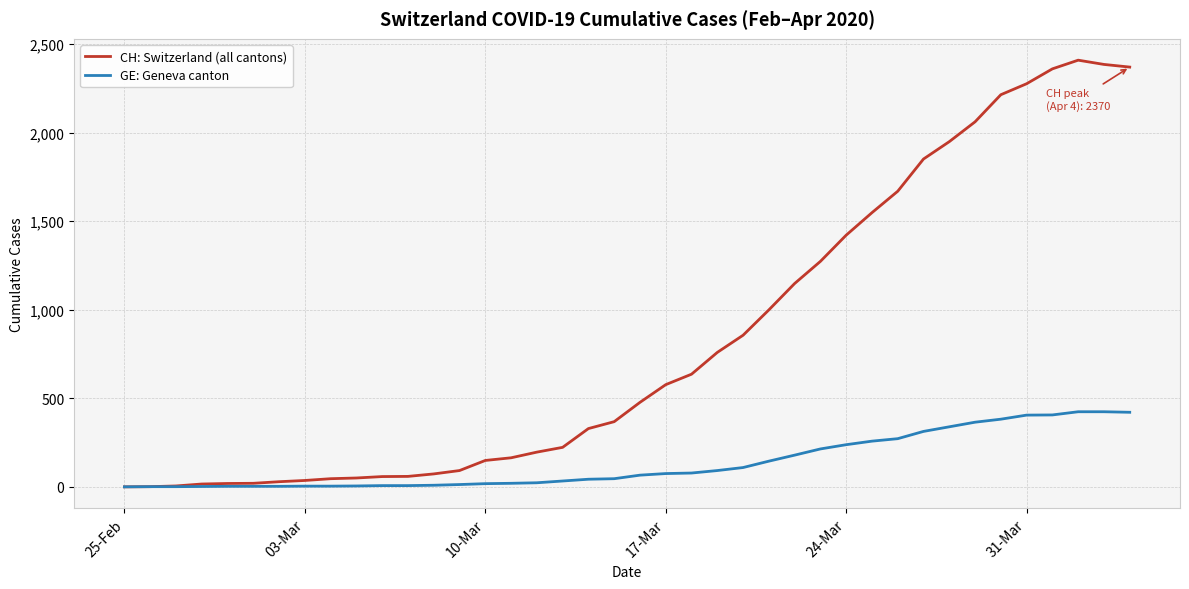

Rank the series by their average value, from highest to lowest.

CH: Switzerland (all cantons), GE: Geneva canton